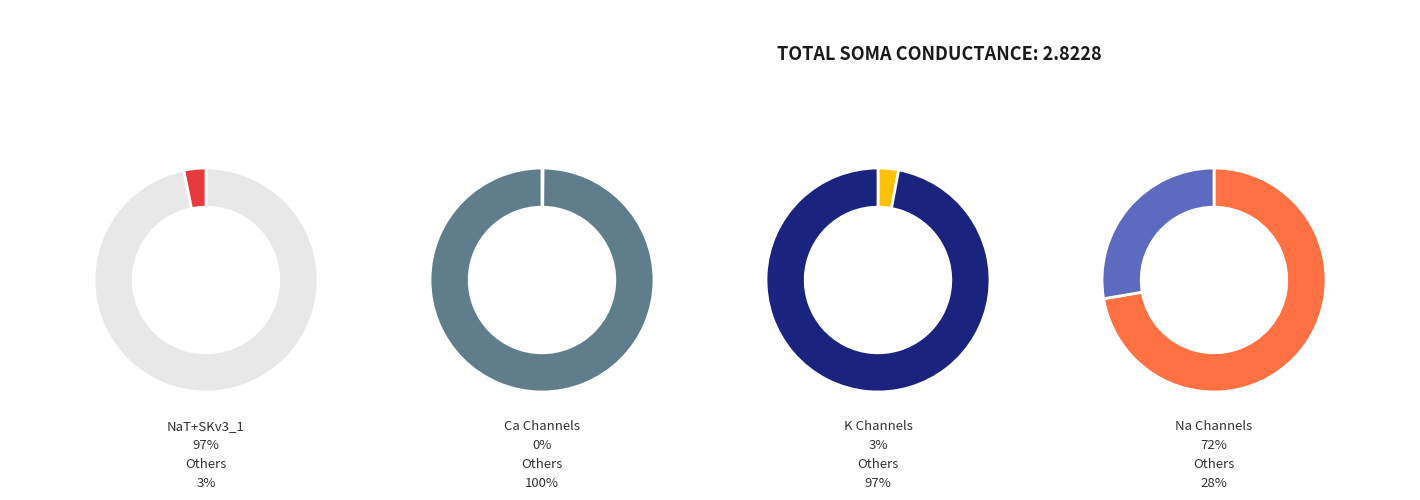

Is NaT the majority of the pie?

Yes